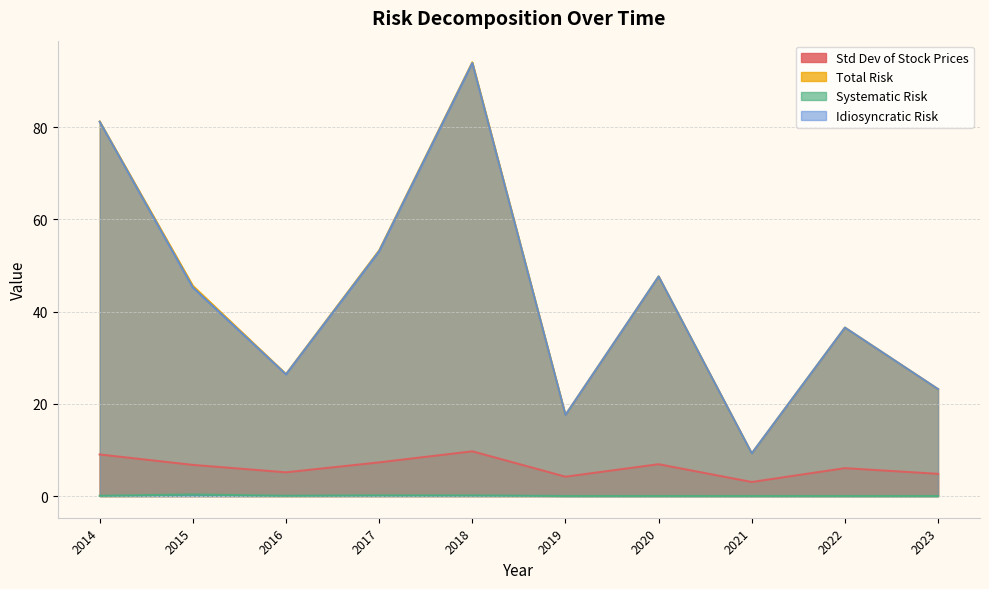

What is the maximum value for Idiosyncratic Risk?

93.9